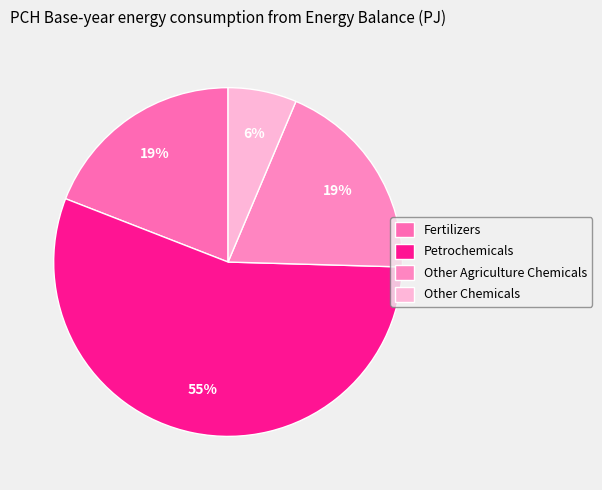

Combined, do Other Agriculture Chemicals and Petrochemicals account for over 50%?

Yes